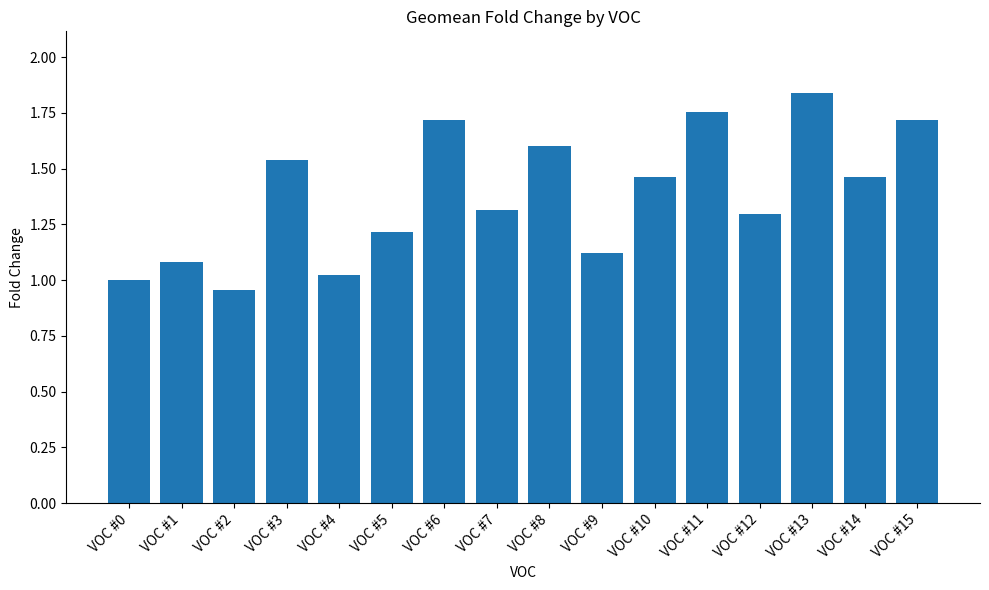

Which category has the highest value across all series?

VOC #13